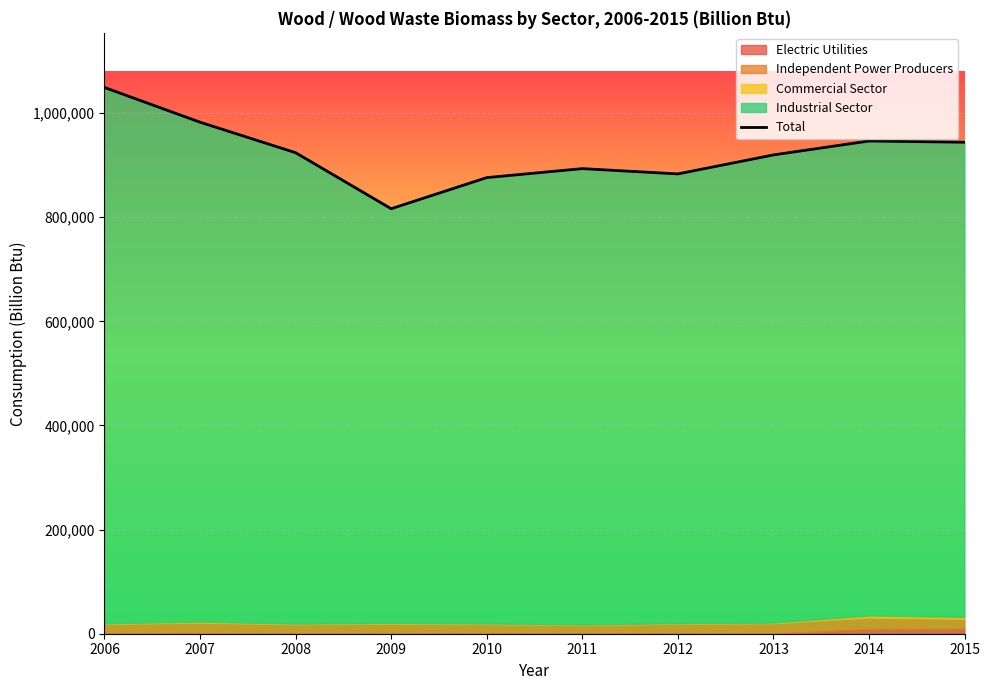

How many lines are shown in the chart?

1